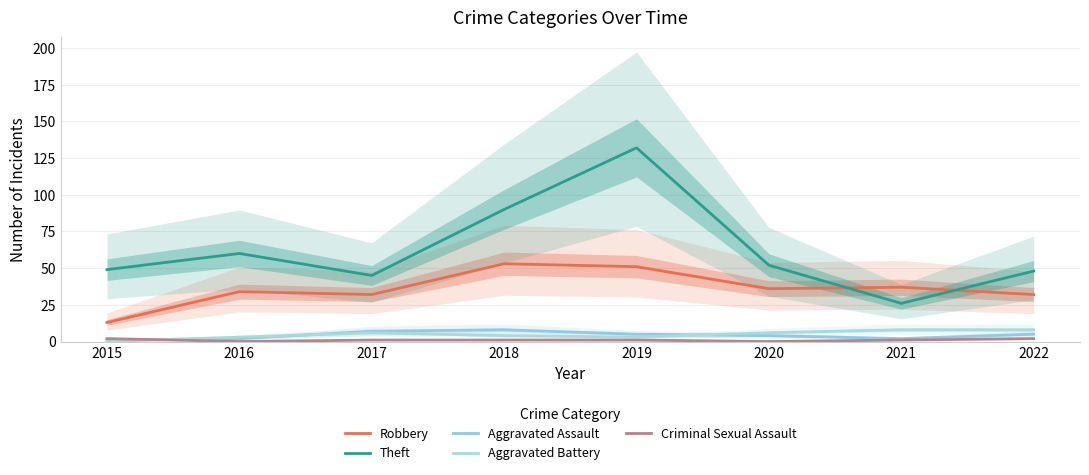

Does the chart have visible grid lines?

Yes